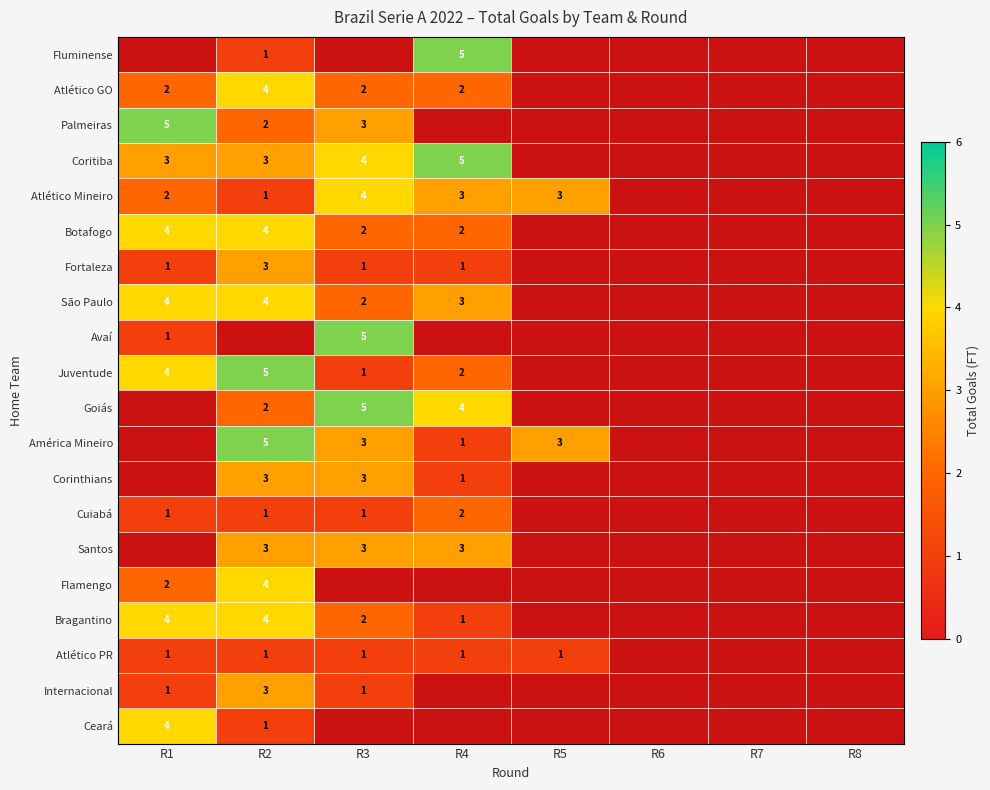

The value of Botafogo at R2 is 4. True or false?

True